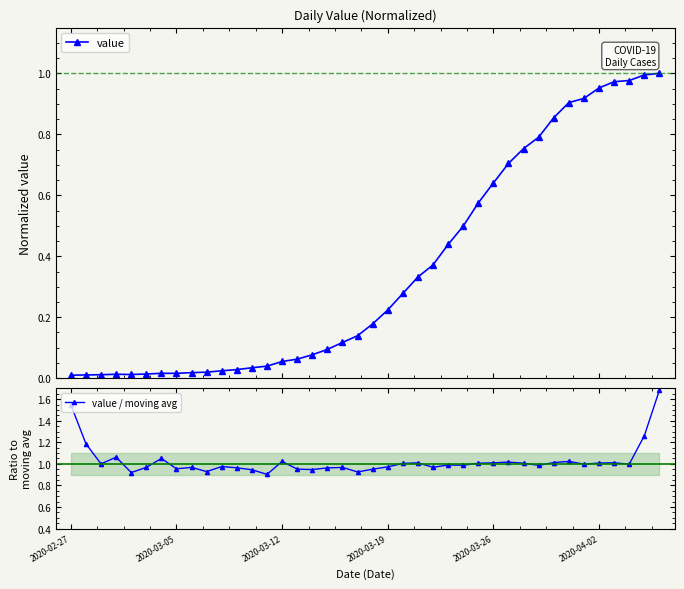

True or false: value / moving avg has a value of 0.7 at 2020-03-19.

False